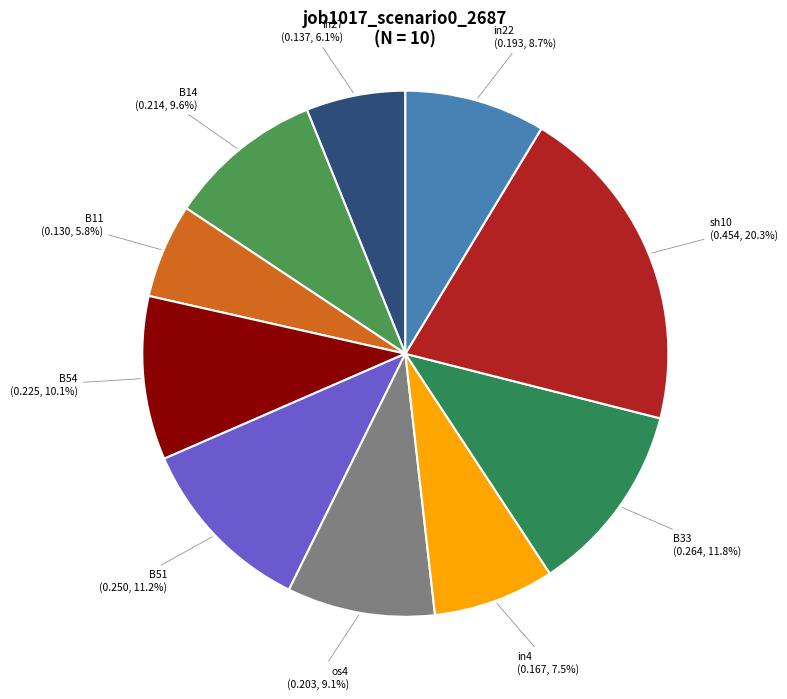

To the nearest percent, what is the combined percentage of os4 and B14?

19%